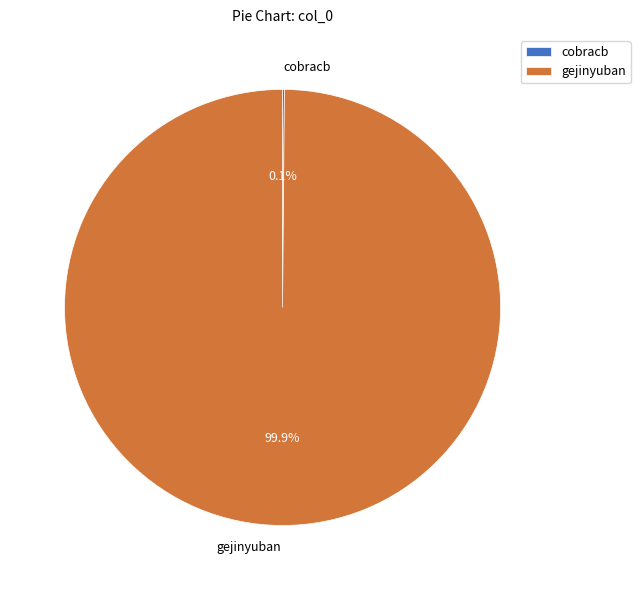

Which slice is the largest?

gejinyuban